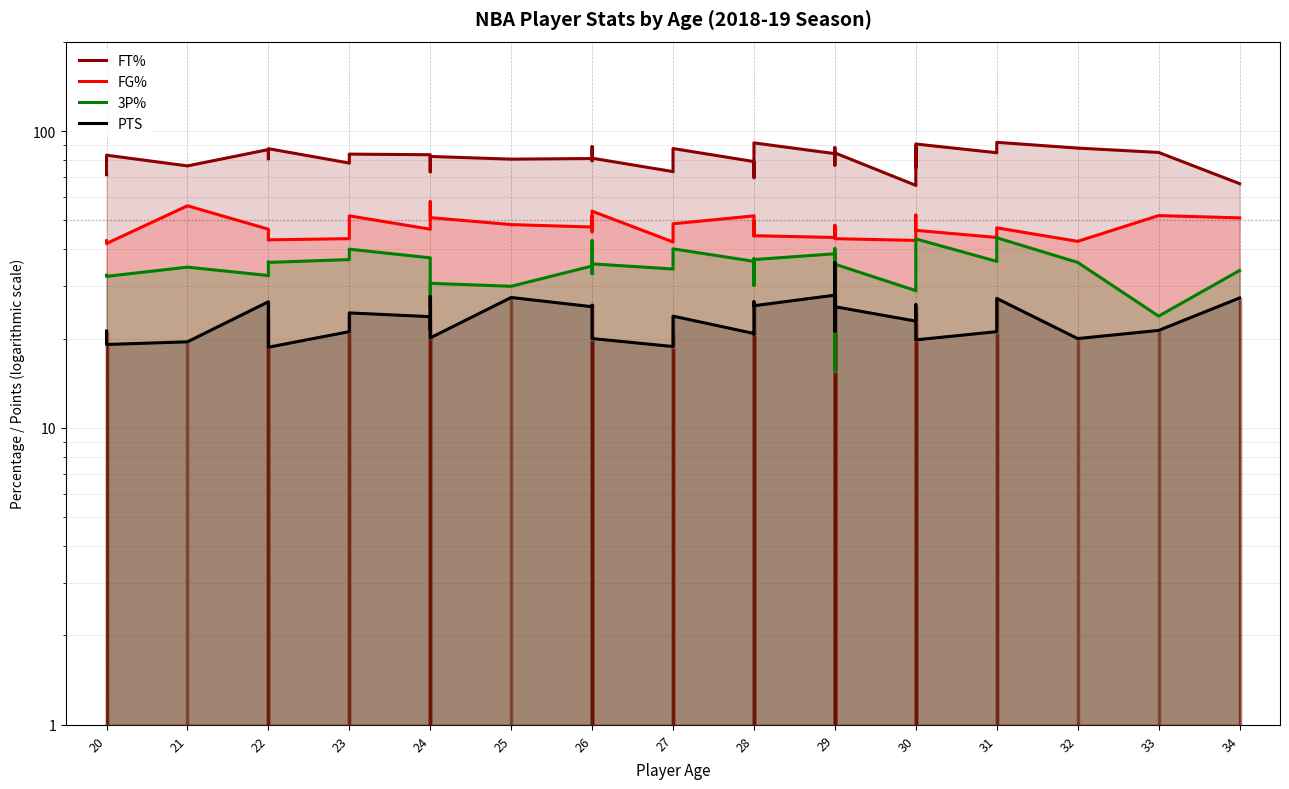

What are all the series names shown in the legend?

FT%, FG%, 3P%, PTS